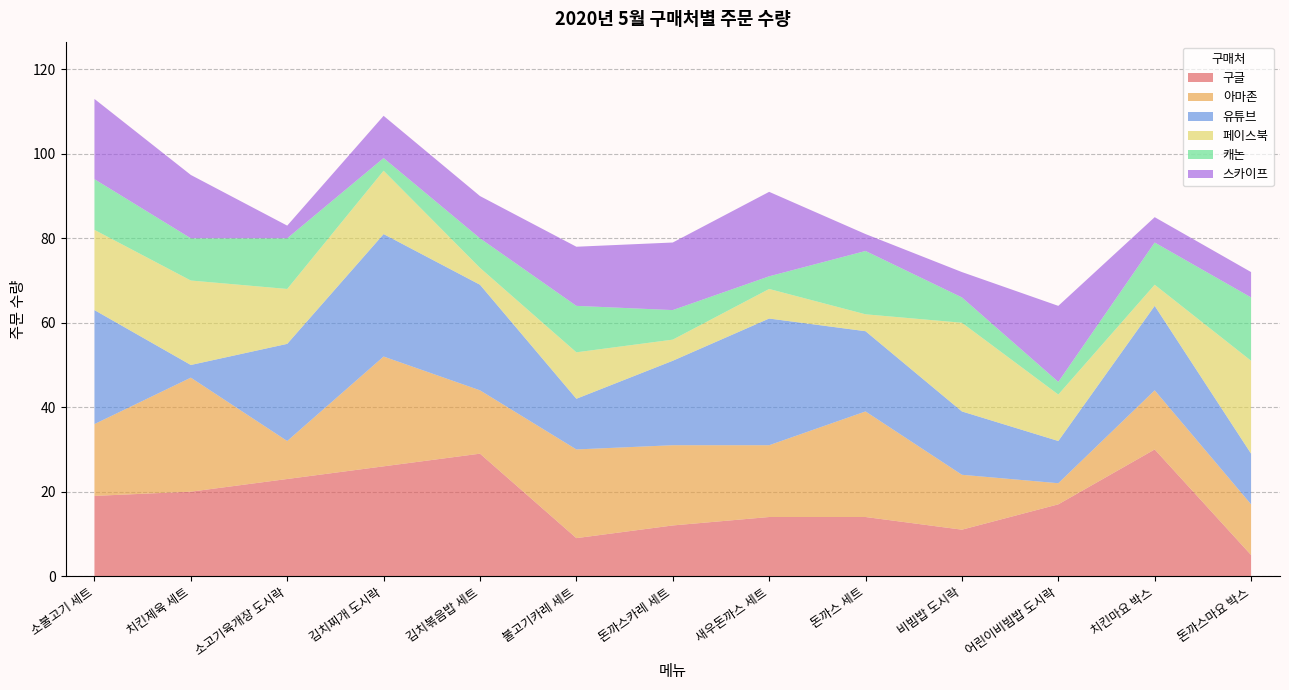

Reading left to right, what are all the values shown in this chart?

구글: 19	20	23	26	29	9	12	14	14	11	17	30	5
아마존: 17	27	9	26	15	21	19	17	25	13	5	14	12
유튜브: 27	3	23	29	25	12	20	30	19	15	10	20	12
페이스북: 19	20	13	15	4	11	5	7	4	21	11	5	22
캐논: 12	10	12	3	7	11	7	3	15	6	3	10	15
스카이프: 19	15	3	10	10	14	16	20	4	6	18	6	6